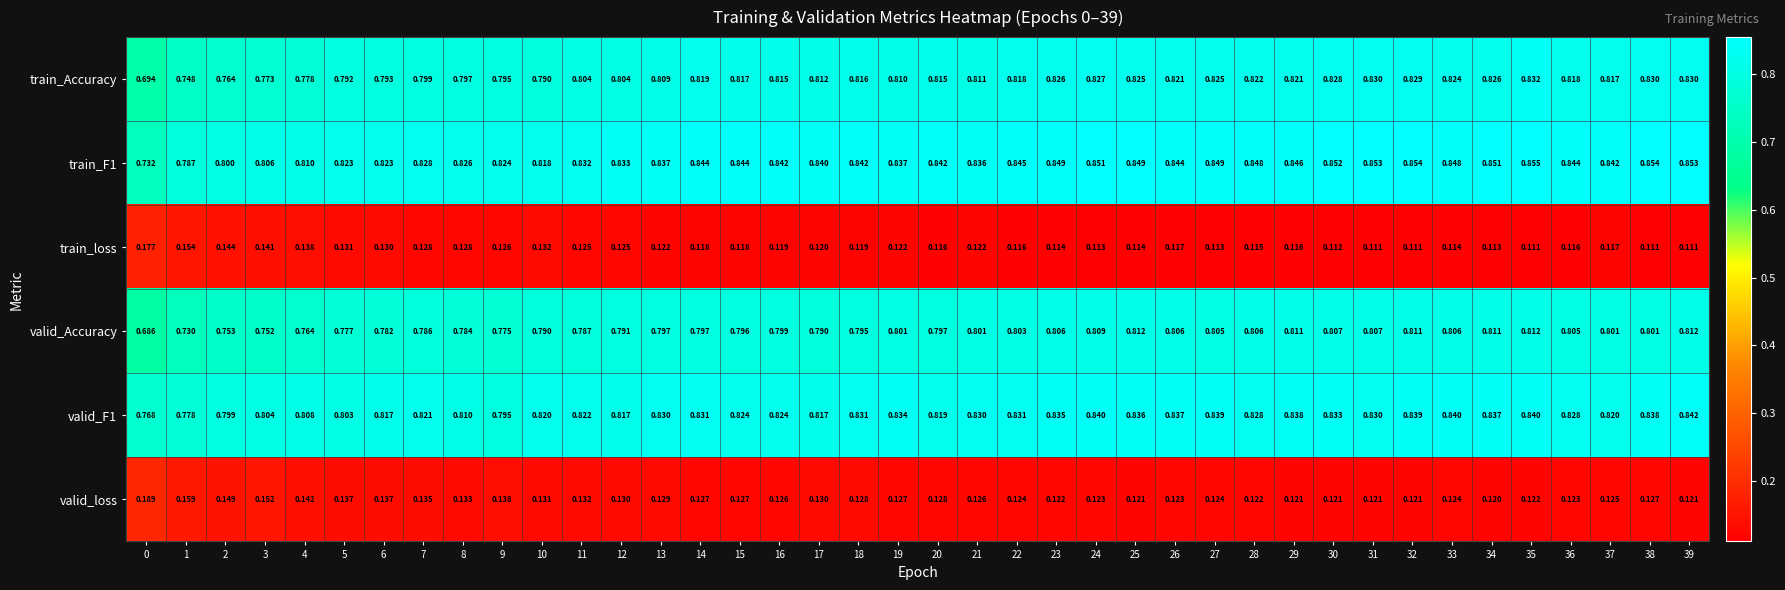

Is the value of valid_loss at 35 greater than the value of train_loss at 10?

No